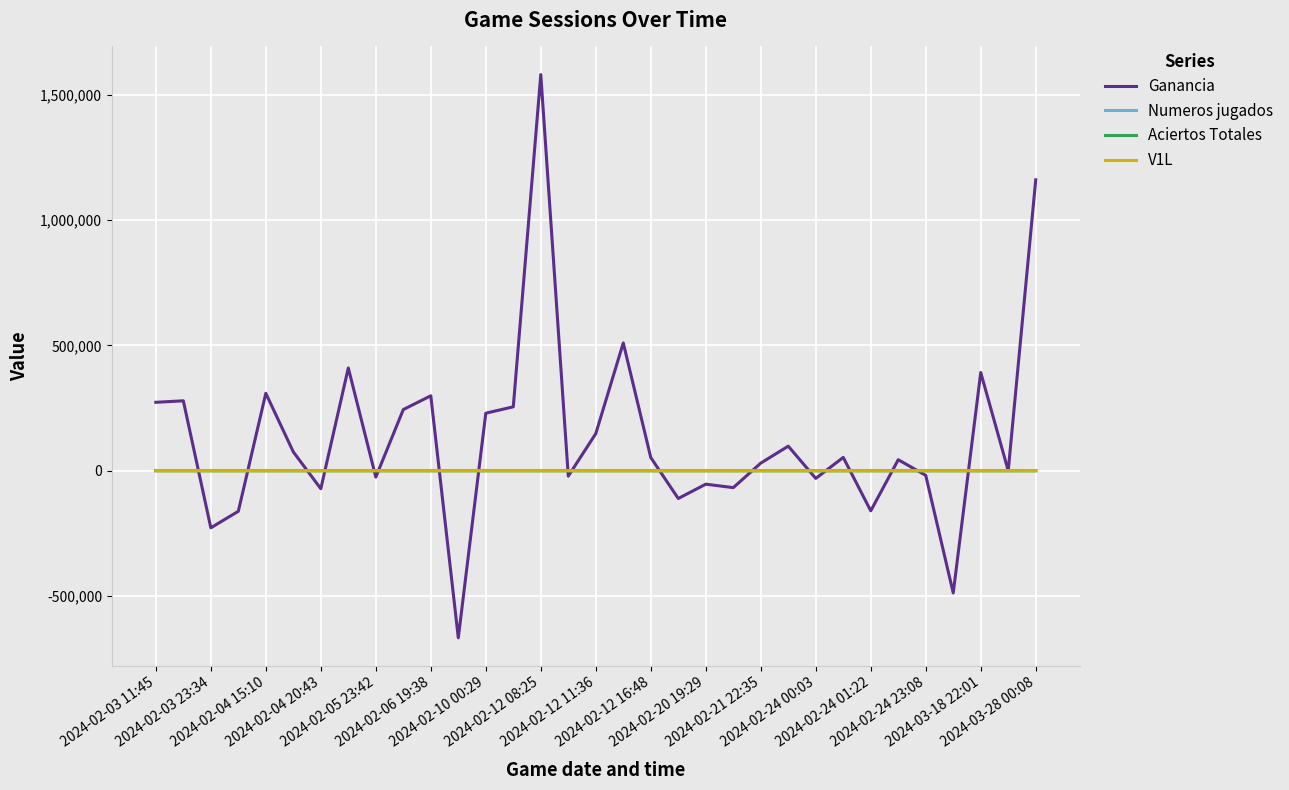

What is the maximum value shown in the chart?

1581000